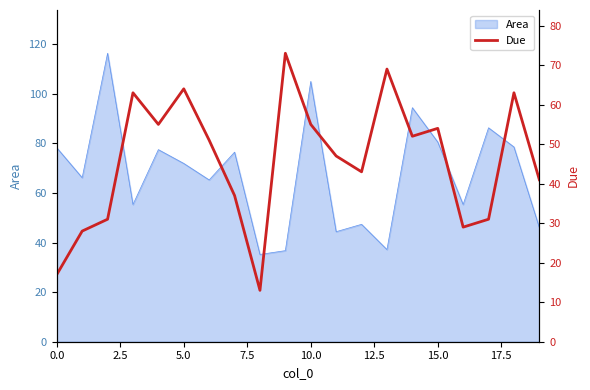

What is the maximum value for Area?

116.4